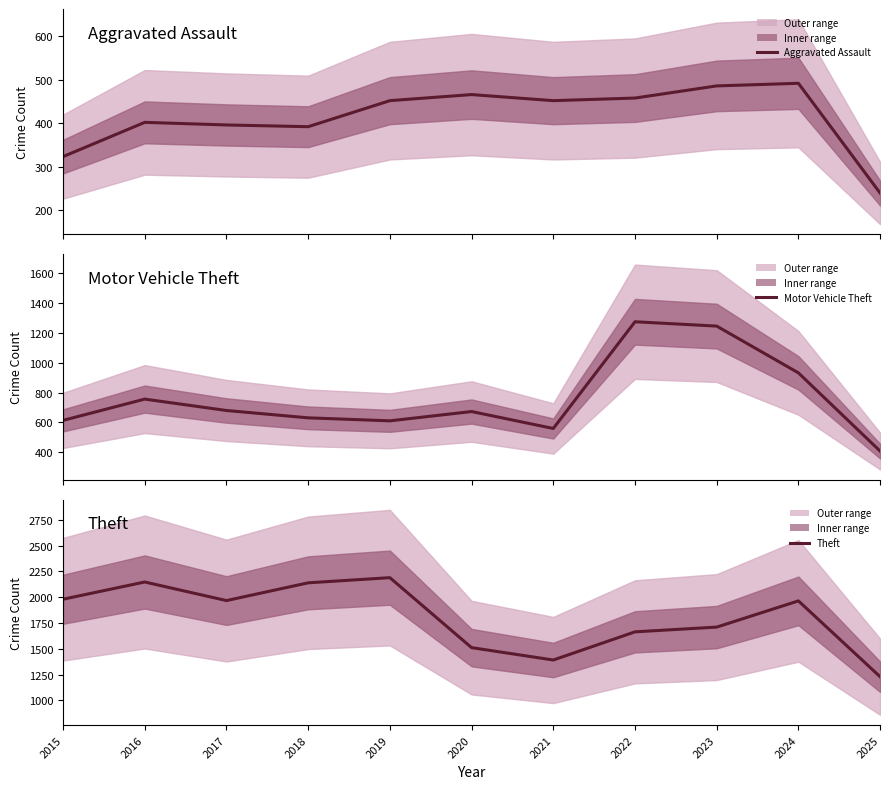

Reading right to left, extract all data points from this chart.

Aggravated Assault: 239	492	486	458	452	466	452	392	396	402	323
Motor Vehicle Theft: 409	931	1243	1272	560	673	611	631	680	756	614
Theft: 1230	1965	1711	1665	1392	1512	2190	2140	1968	2148	1981